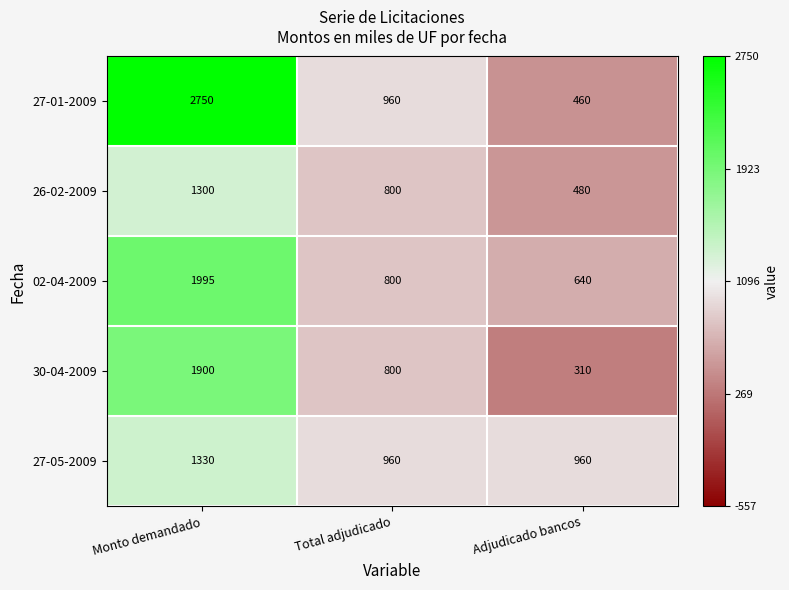

At which label does 02-04-2009 first exceed 800?

Monto demandado